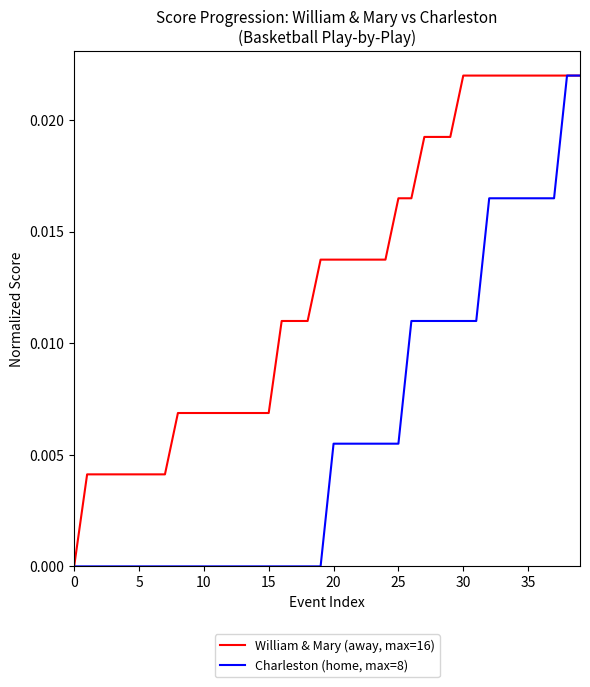

List the series in order of their overall mean, highest first.

William & Mary (away, max=16), Charleston (home, max=8)